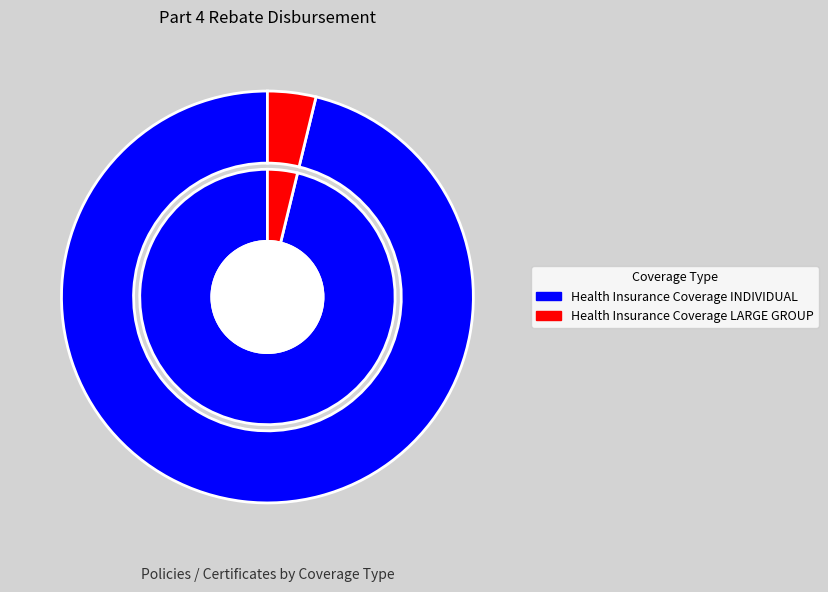

Which slice is the smallest?

Health Insurance Coverage LARGE GROUP